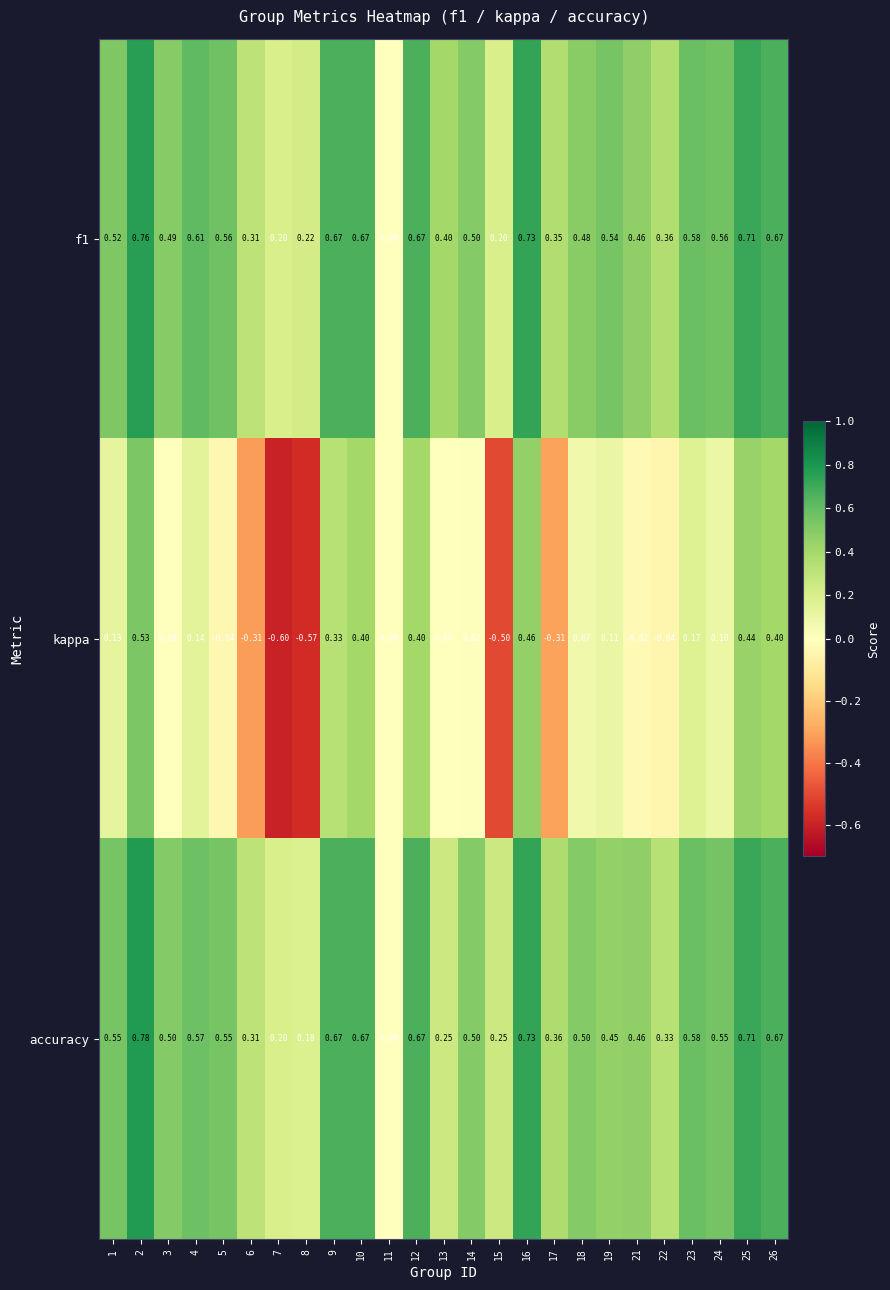

Which series has the widest spread of values?

kappa